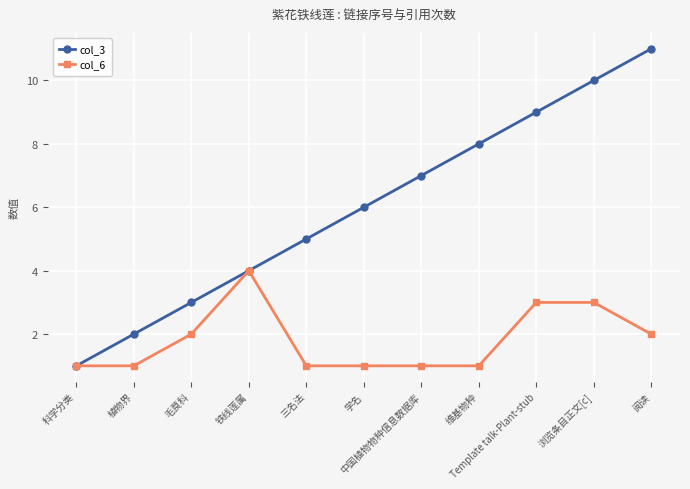

Is it true that col_6 equals 1 at 中国植物物种信息数据库?

True